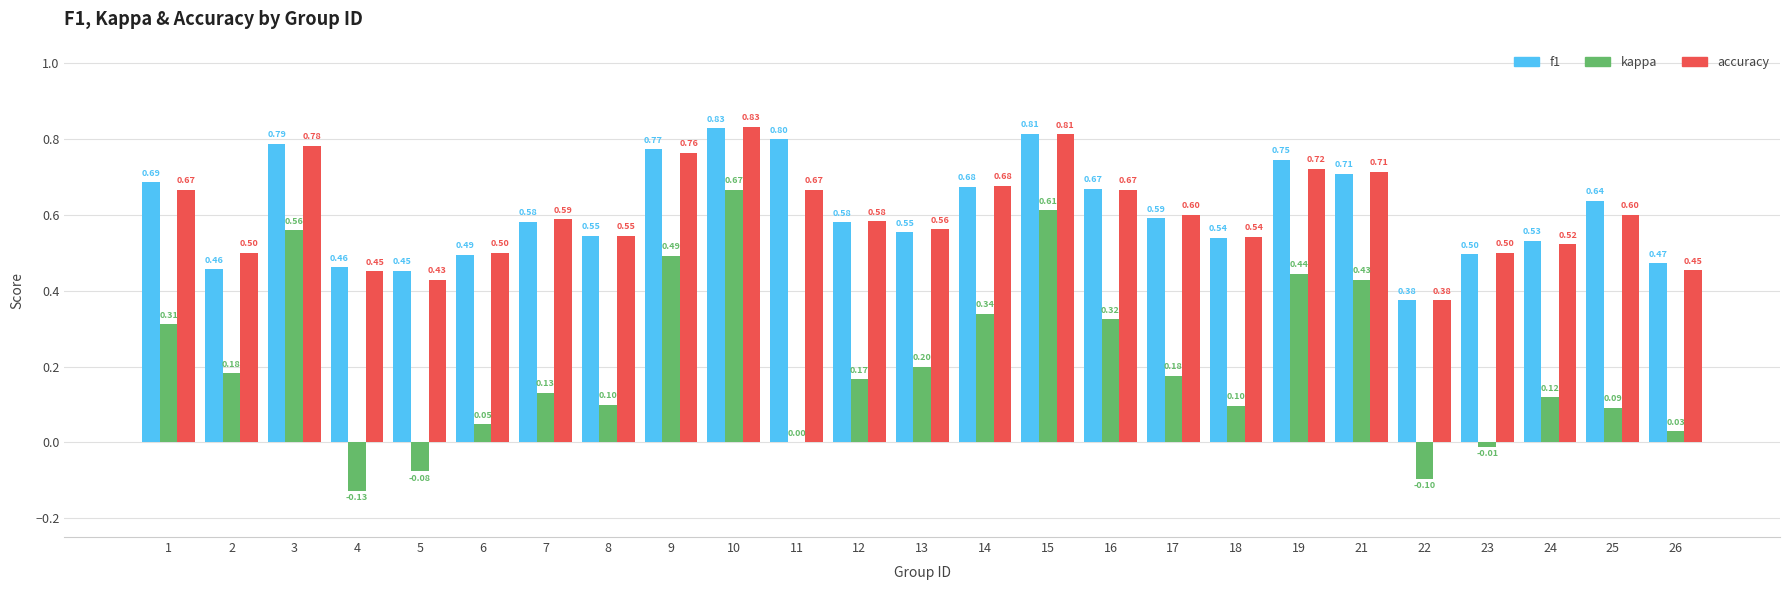

How many data points does each series have?

25